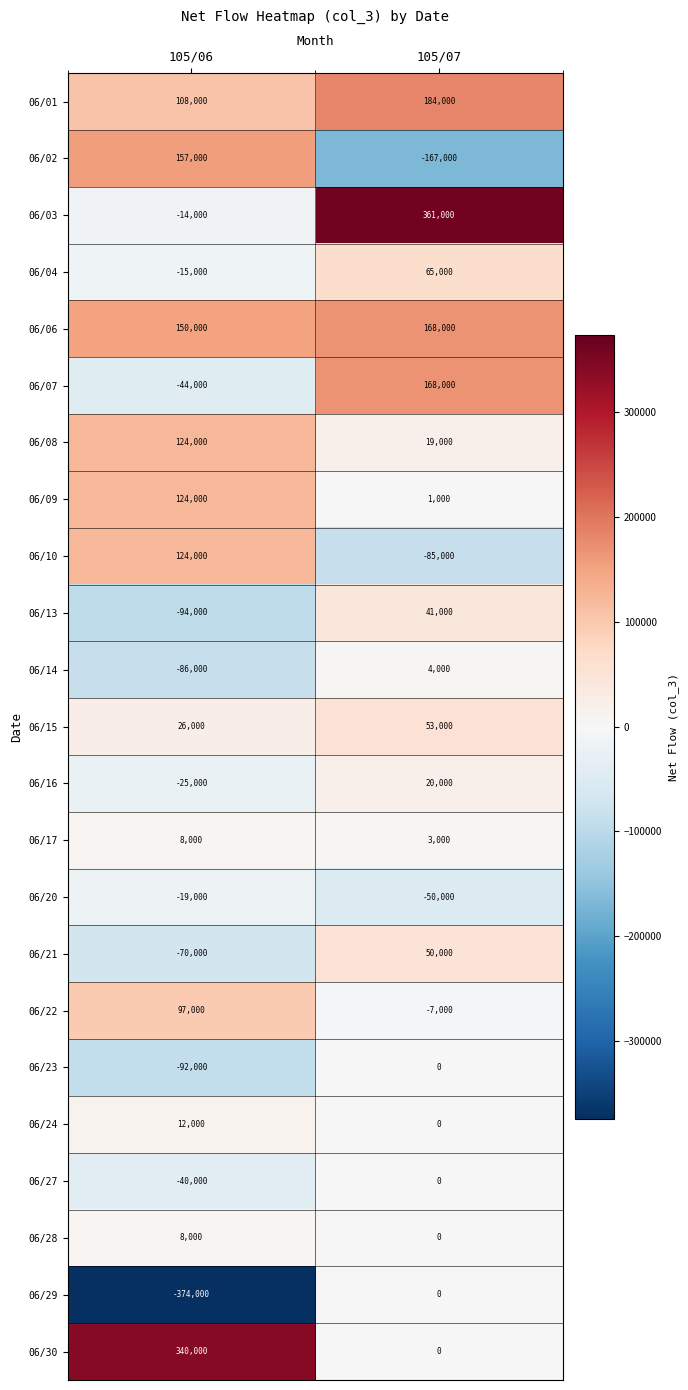

Between 105/06 and 105/07, which series saw the biggest shift?

06/03